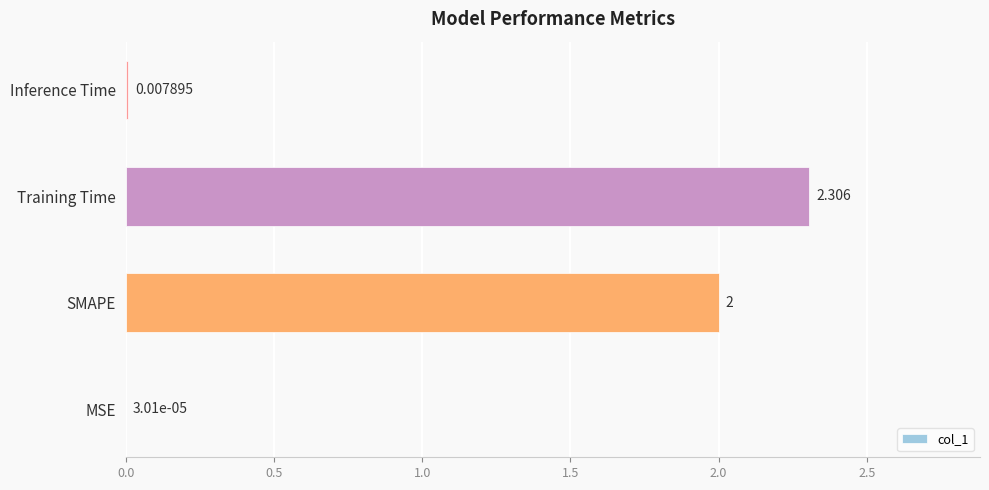

Where is the data nearest to the value 1?

Inference Time